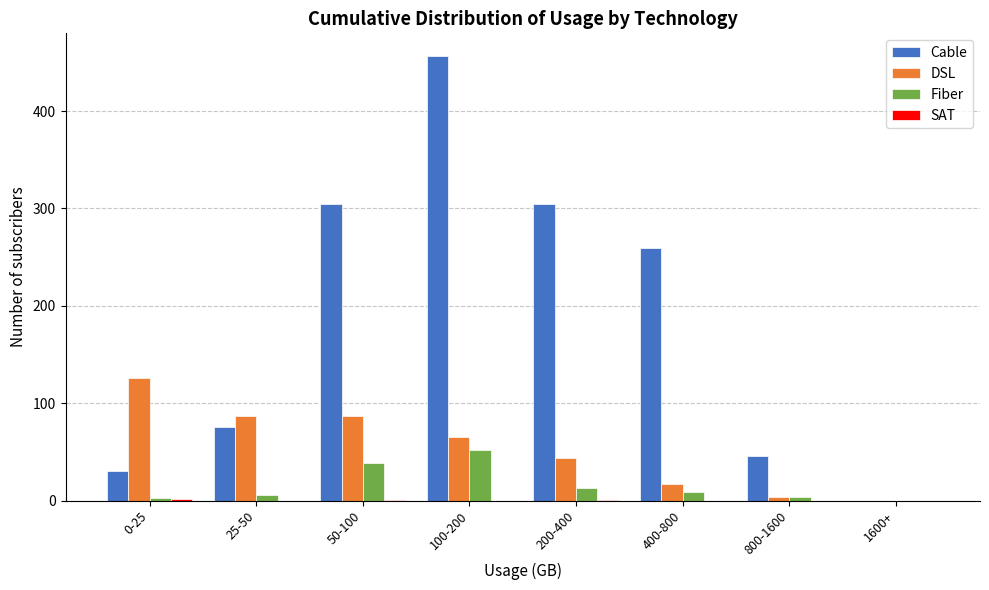

Between 100-200 and 400-800, which series saw the biggest shift?

Cable